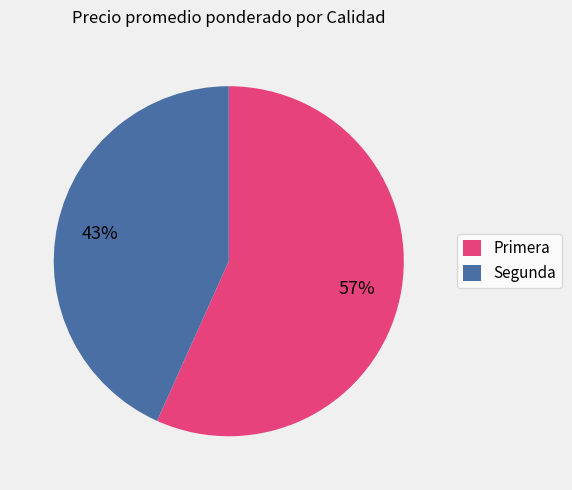

Which has a higher value, Segunda or Primera?

Primera